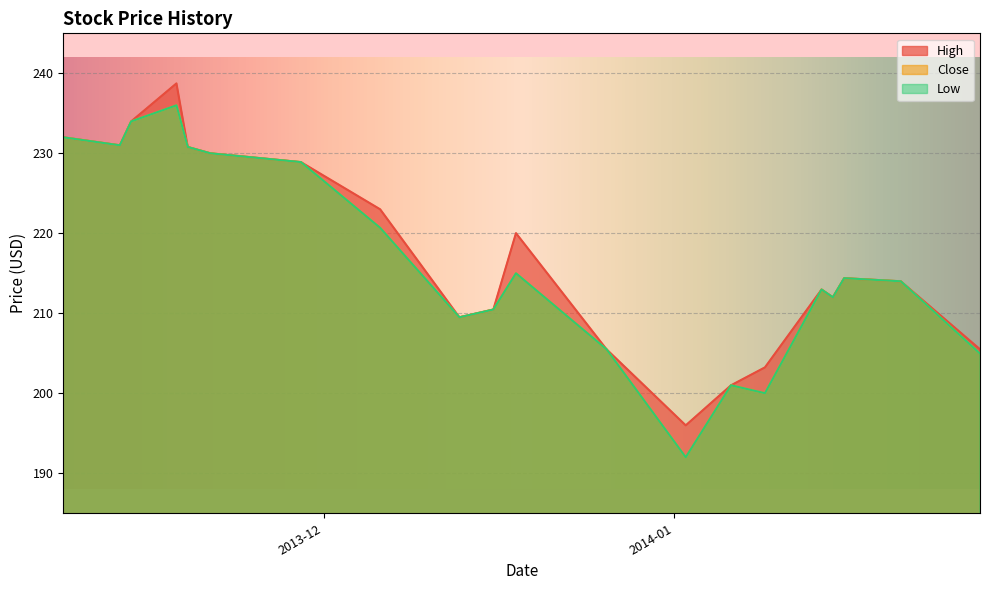

What is the value of the High point at the 6th from the left?

230.0